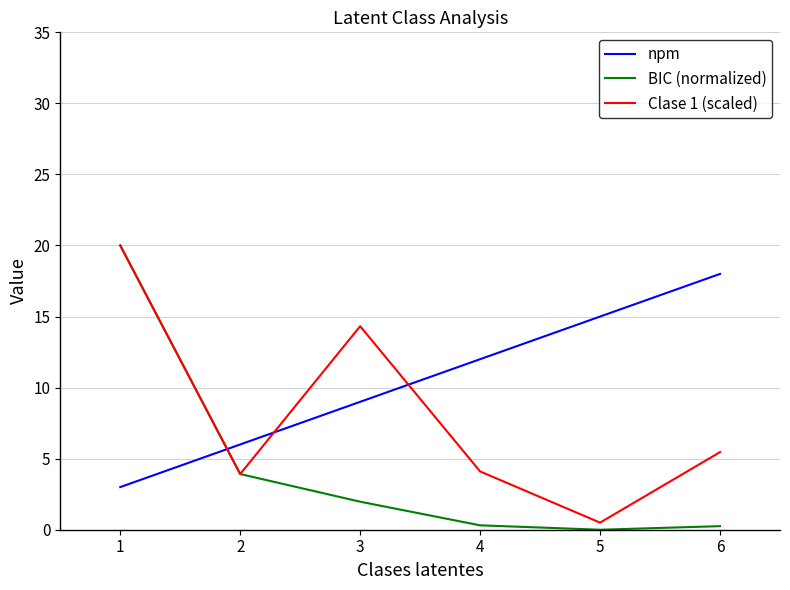

Where is npm nearest to the value 10?

3